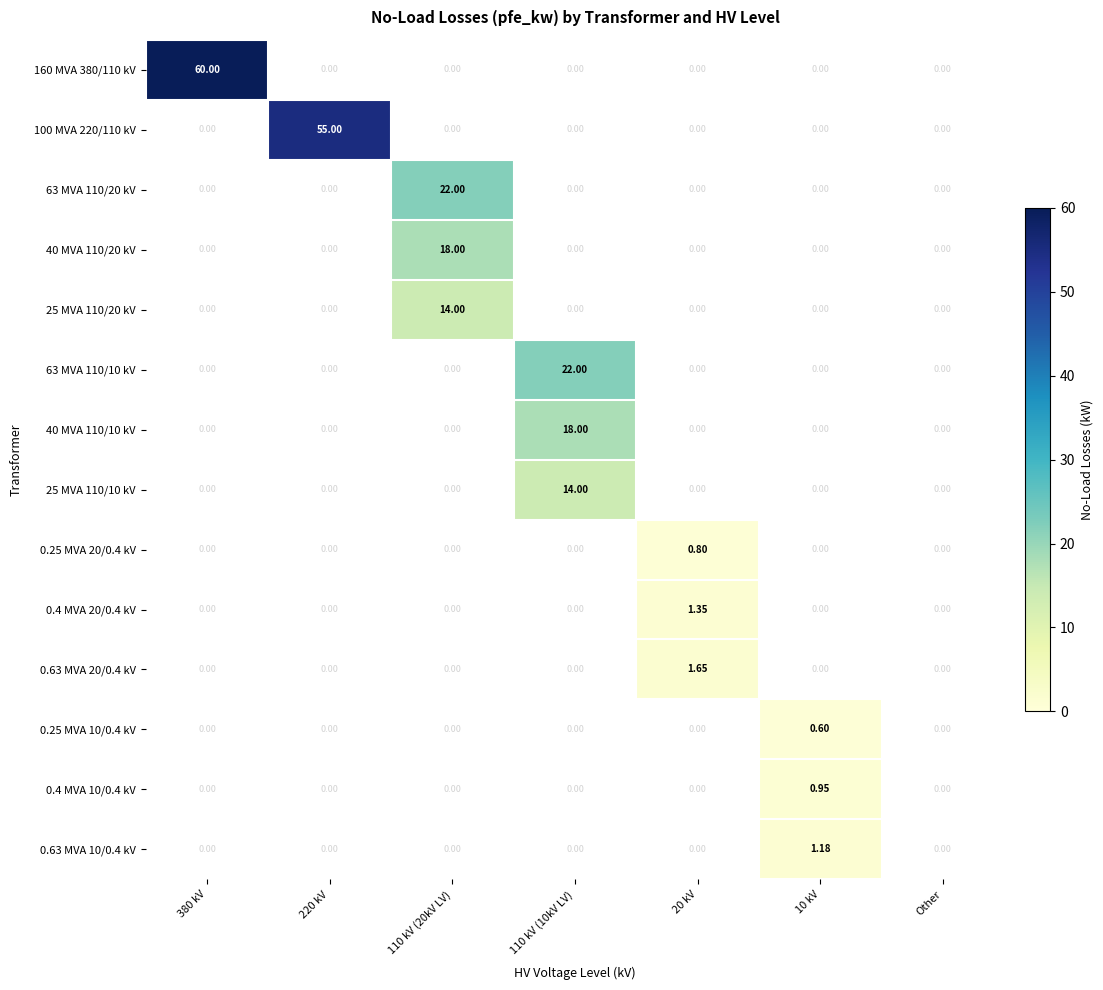

How many series are shown in this chart?

14